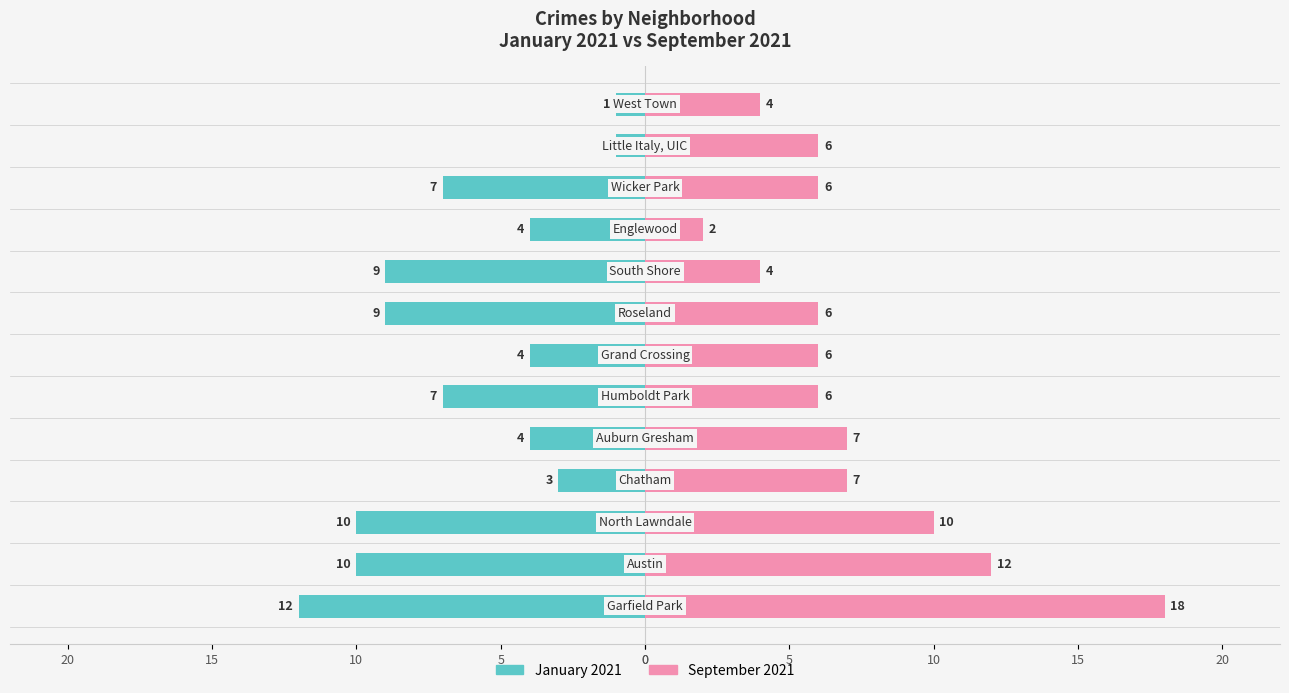

True or false: September 2021 has a value of 3 at 5.

False